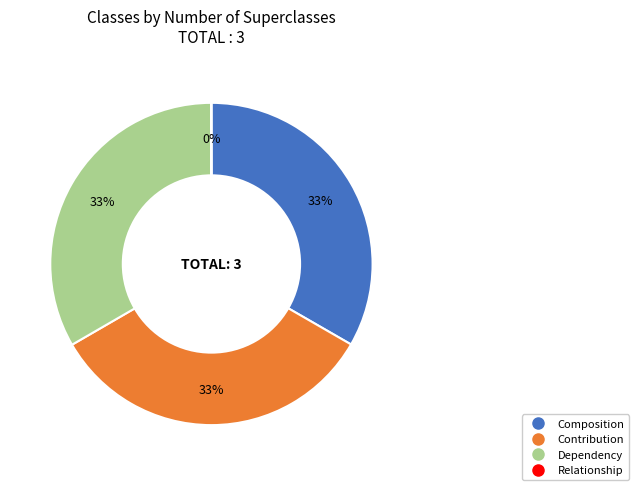

True or false: Dependency accounts for 33% of the total.

True